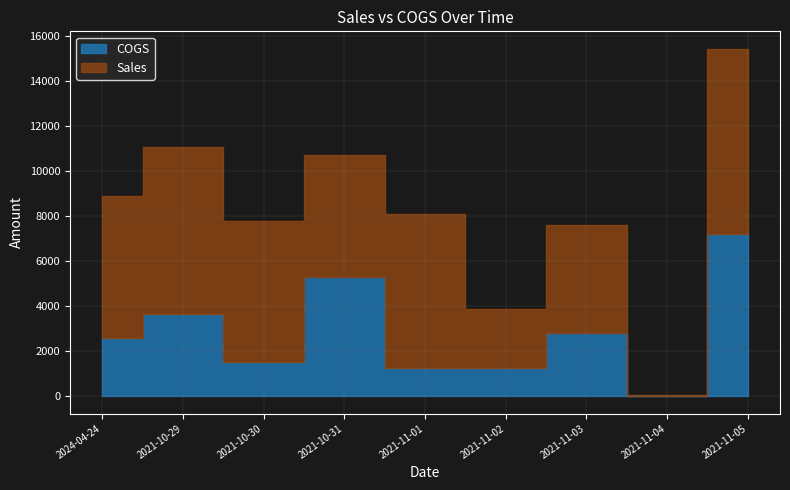

Rank the categories by COGS value from highest to lowest.

2021-11-05, 2021-10-31, 2021-10-29, 2021-11-03, 2024-04-24, 2021-10-30, 2021-11-02, 2021-11-01, 2021-11-04